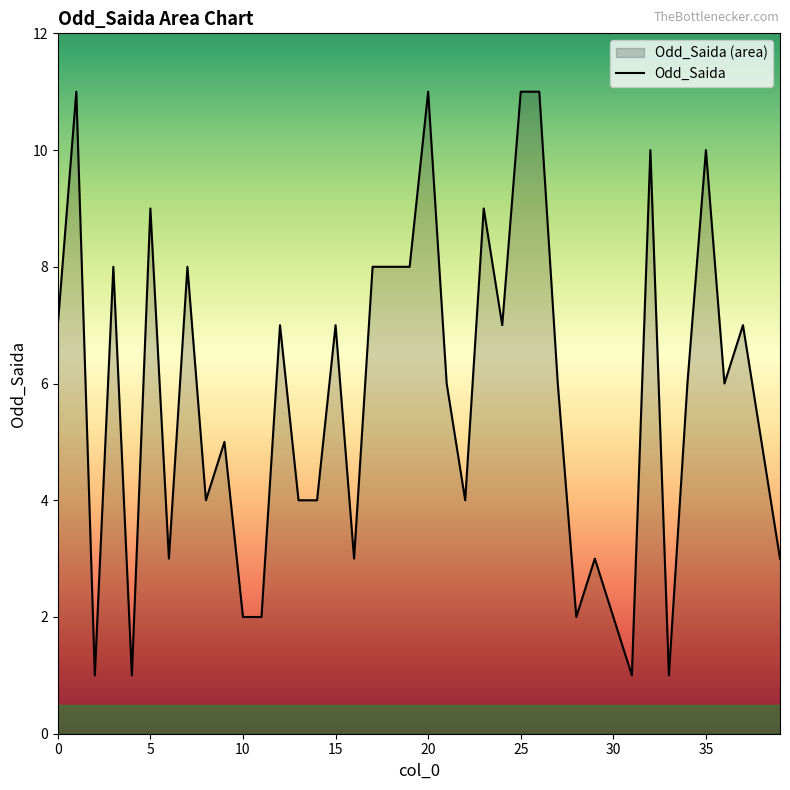

What is the smallest value displayed?

1